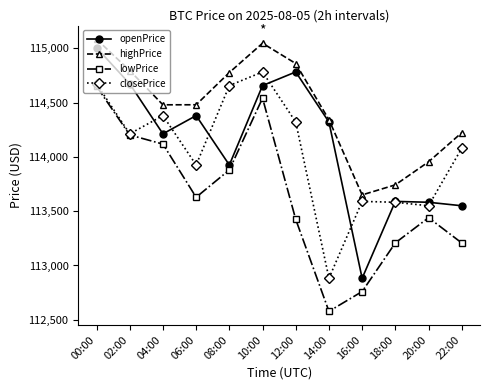

How many values in the closePrice series are below 114212?

6